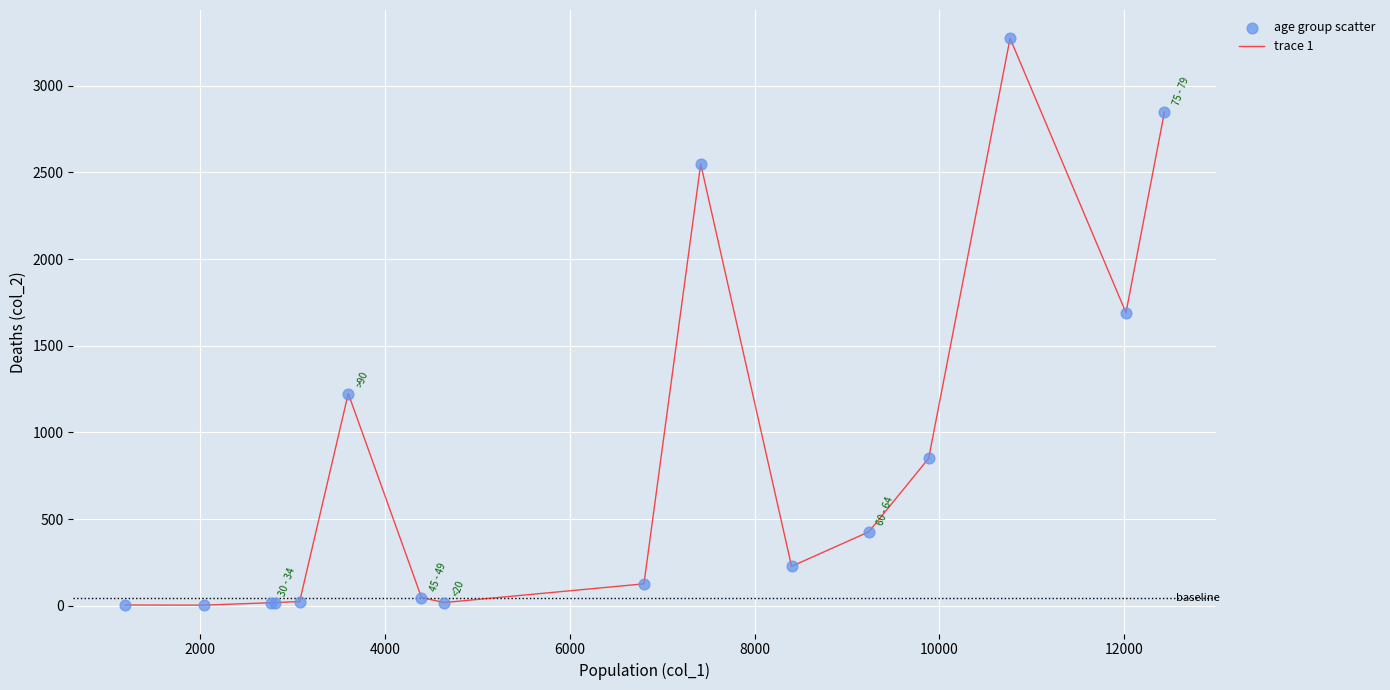

What is the difference between the maximum and minimum values?

3270